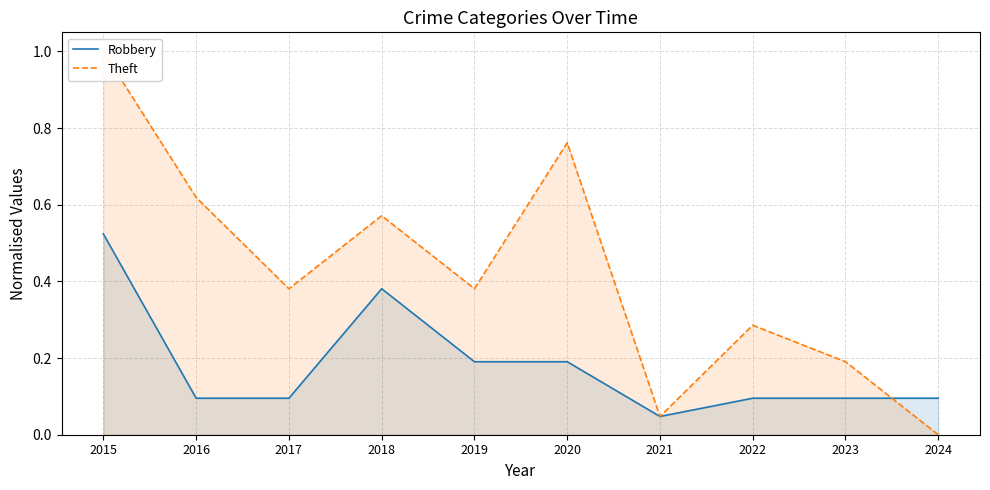

Which series ends up on top after the final intersection of Robbery and Theft?

Robbery